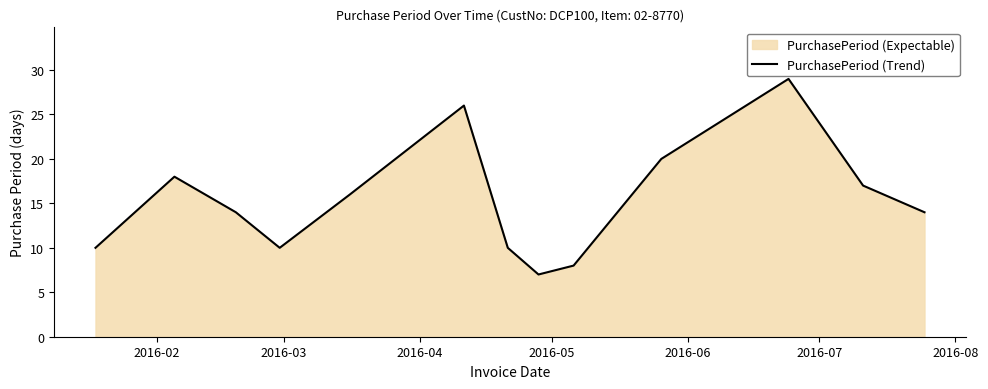

How many points are higher than both their immediate neighbors (excluding endpoints)?

3